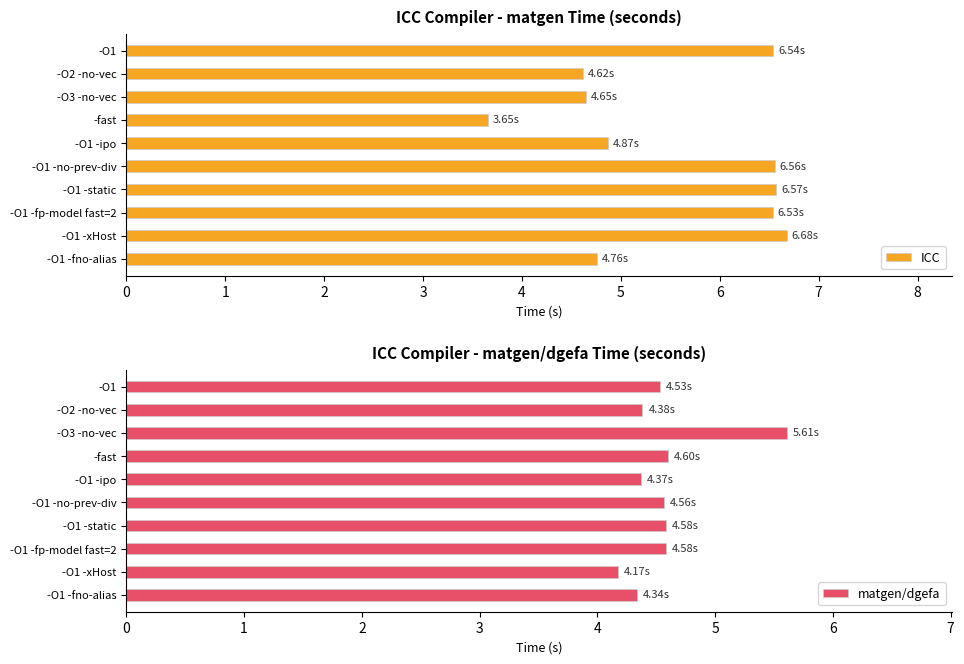

What is the value of the ICC bar at the 7th from the left?

6.6